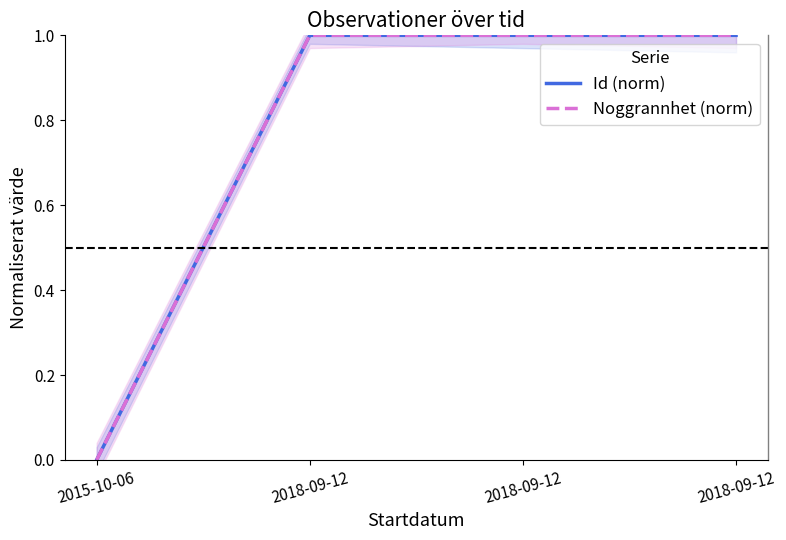

Between 2018-09-12 and 2018-09-12, which is larger?

2018-09-12